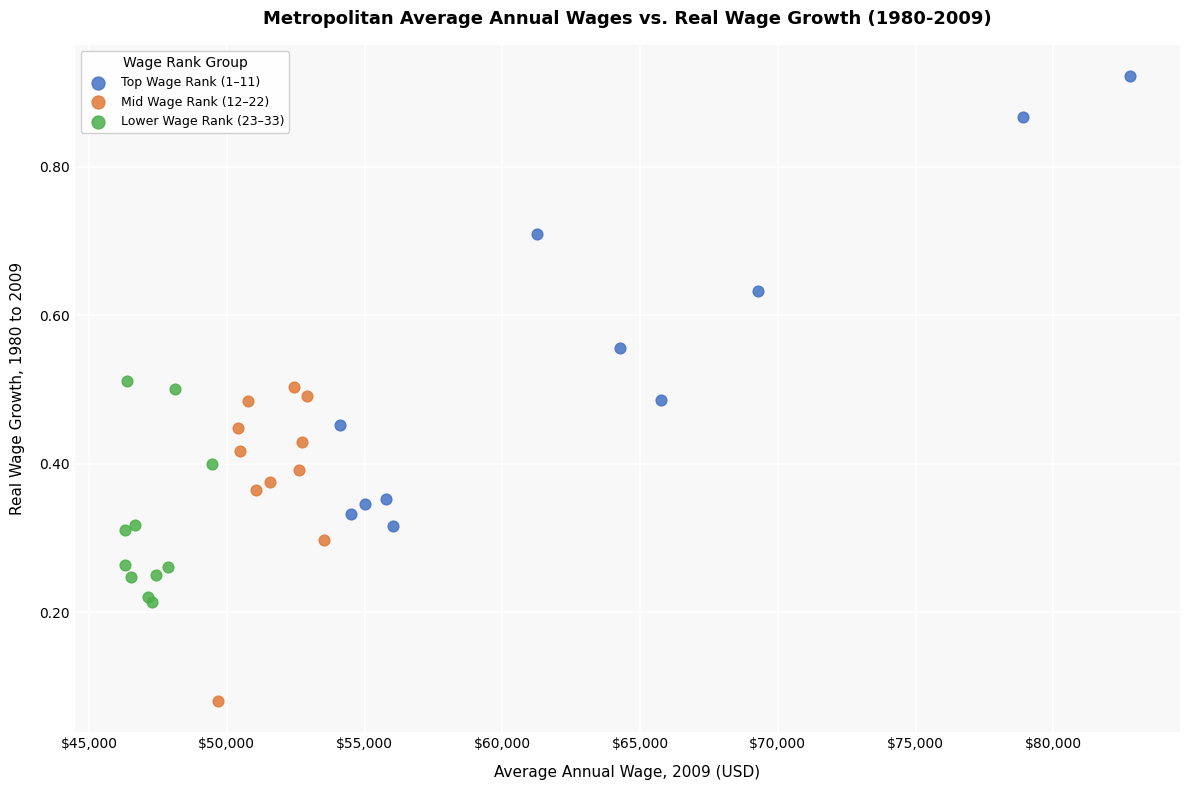

Which series has the largest Y range (max minus min)?

Top Wage Rank (1–11)